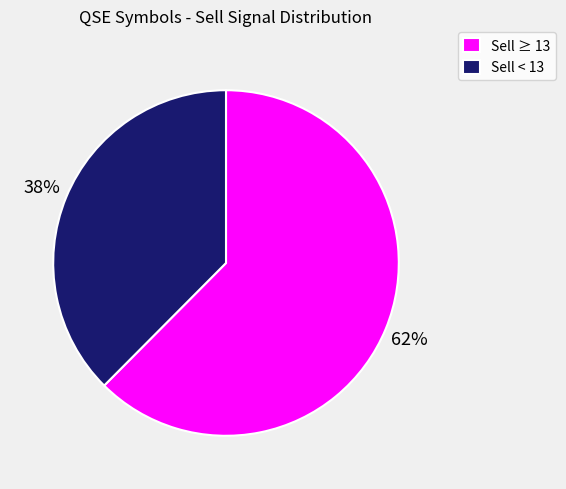

Between Sell < 13 and Sell ≥ 13, which is larger?

Sell ≥ 13